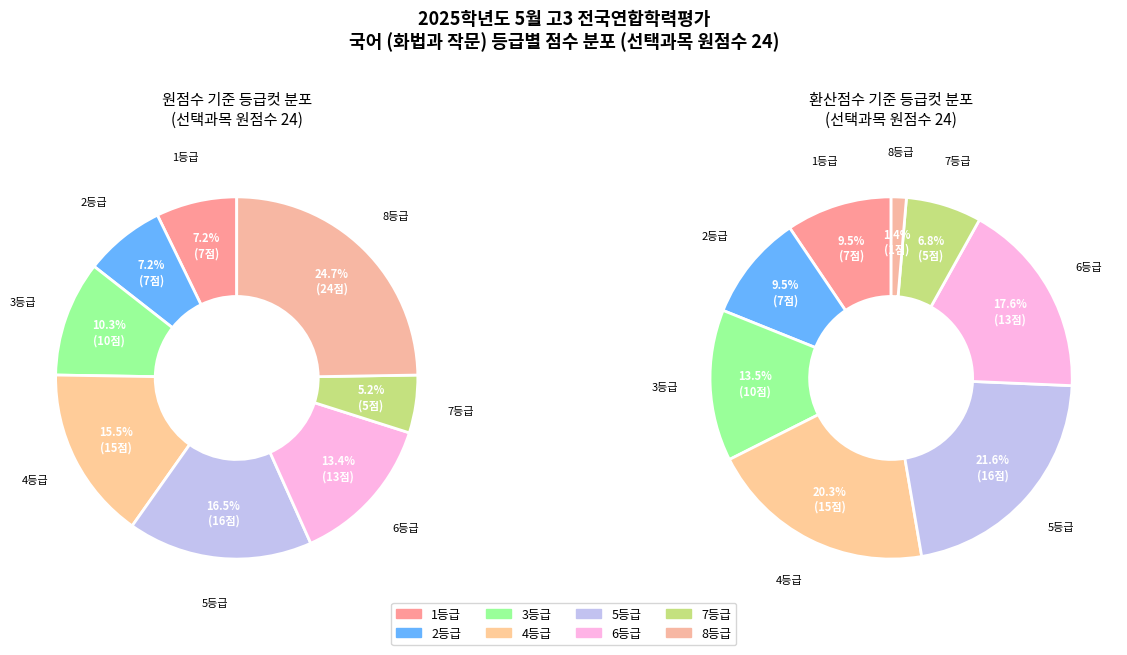

How many segments does this pie chart have?

8